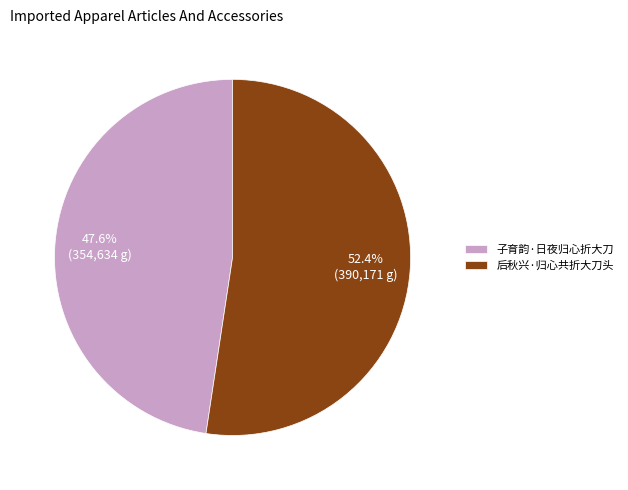

To the nearest percent, what is the difference between the 后秋兴·归心共折大刀头 and 子育韵·日夜归心折大刀 slice percentages?

5%